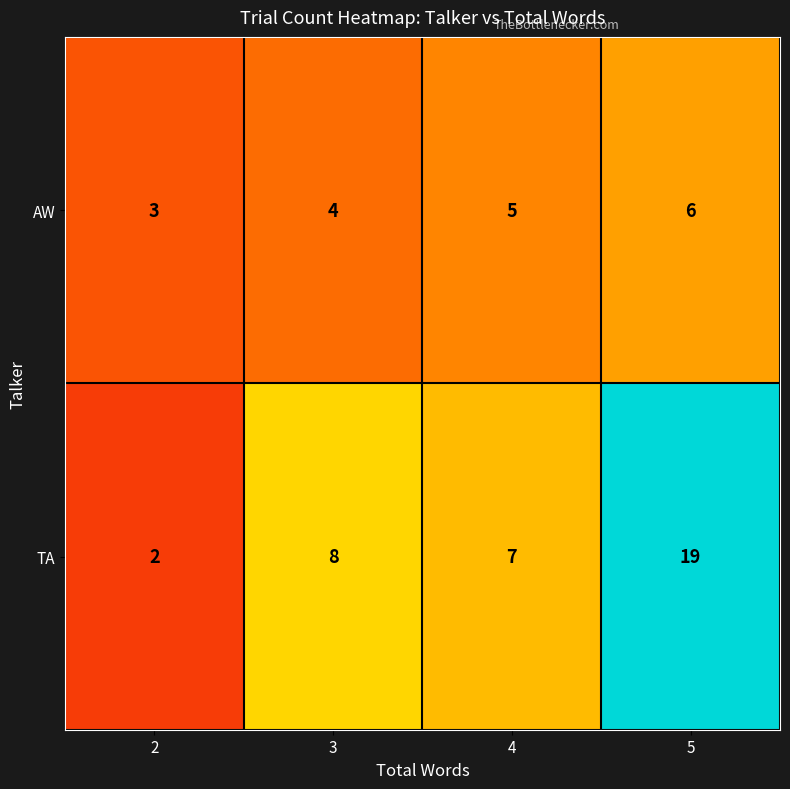

At how many categories does at least one series exceed 2?

4